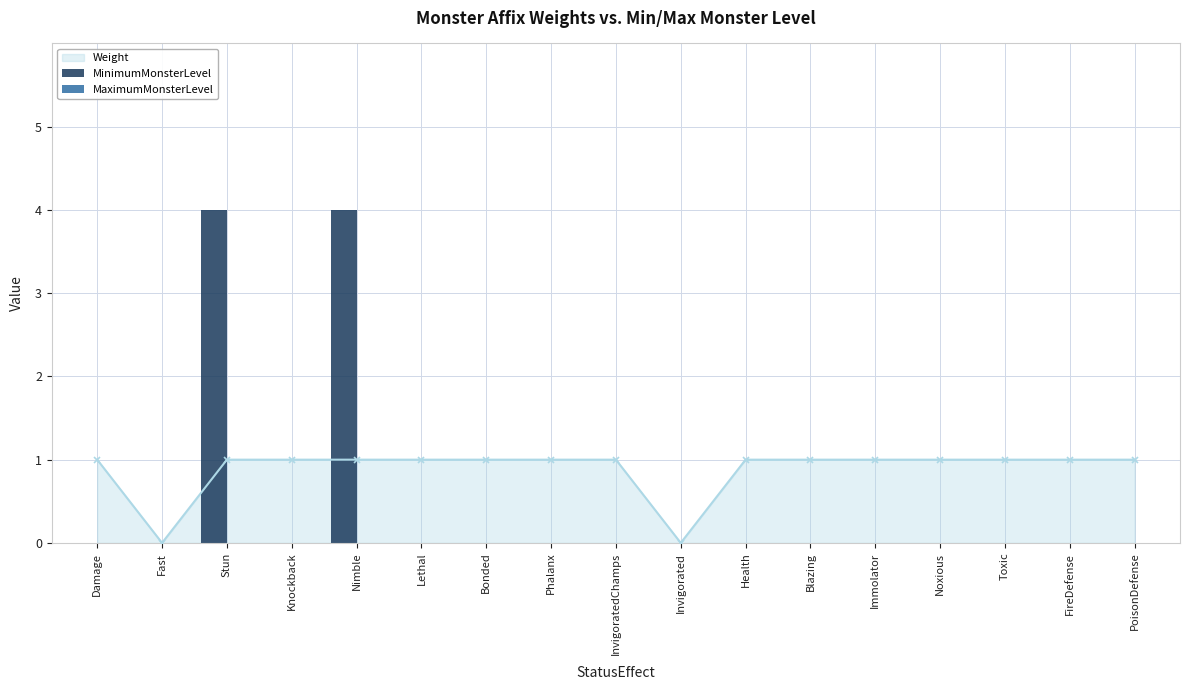

How many values in the MinimumMonsterLevel series exceed 0?

2